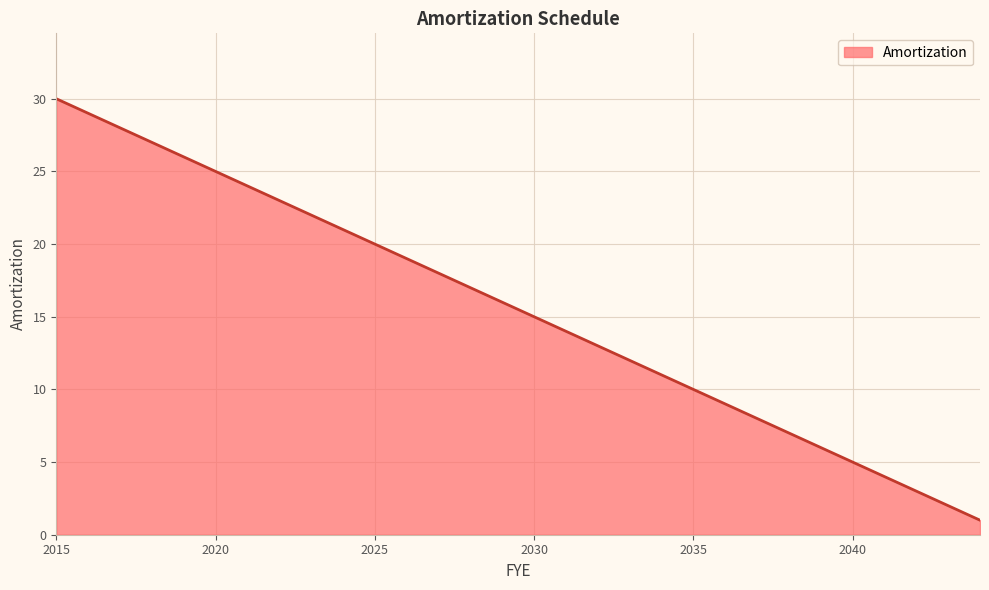

Reading left to right, transcribe all the data shown in this chart.

30	29	28	27	26	25	24	23	22	21	20	19	18	17	16	15	14	13	12	11	10	9	8	7	6	5	4	3	2	1